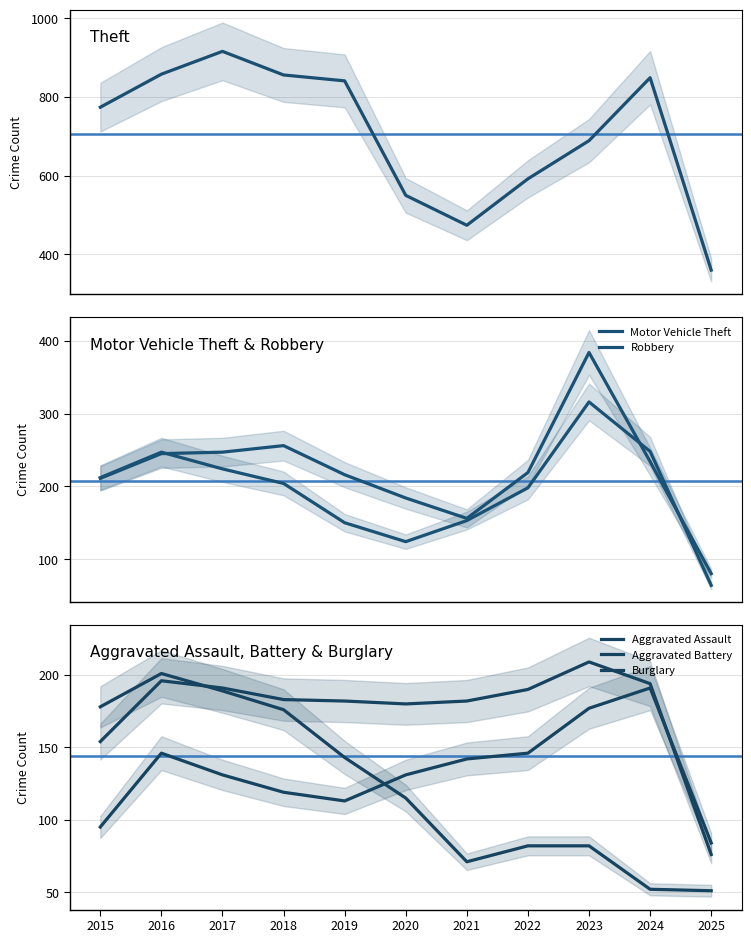

How many data points does each series have?

11